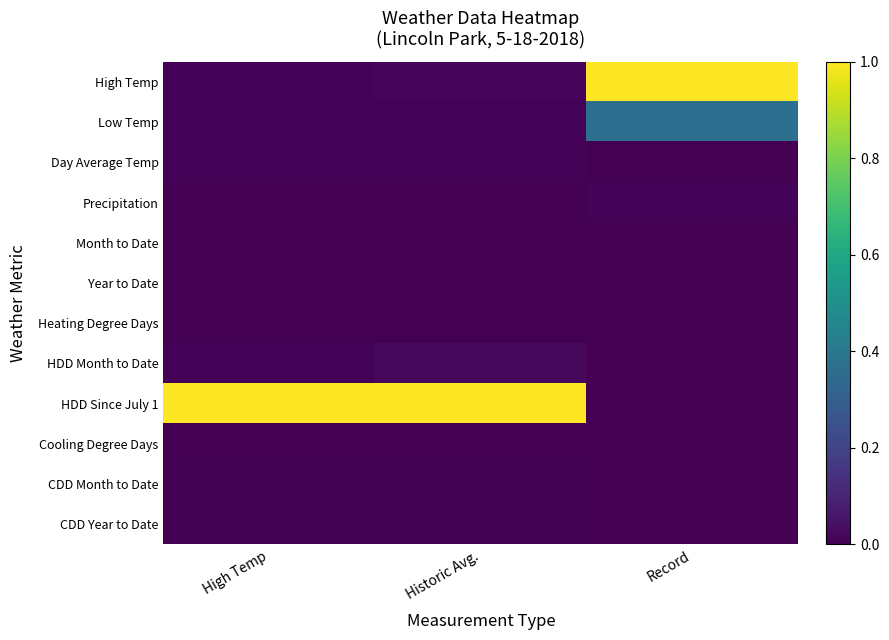

Which has a higher value, Historic Avg. or Record?

Record